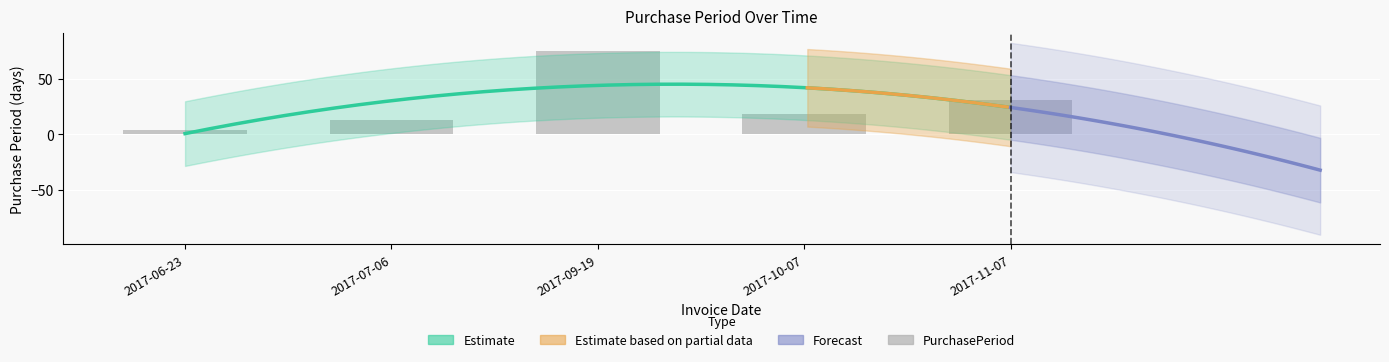

Which label corresponds to the smallest value in the chart?

2017-06-23